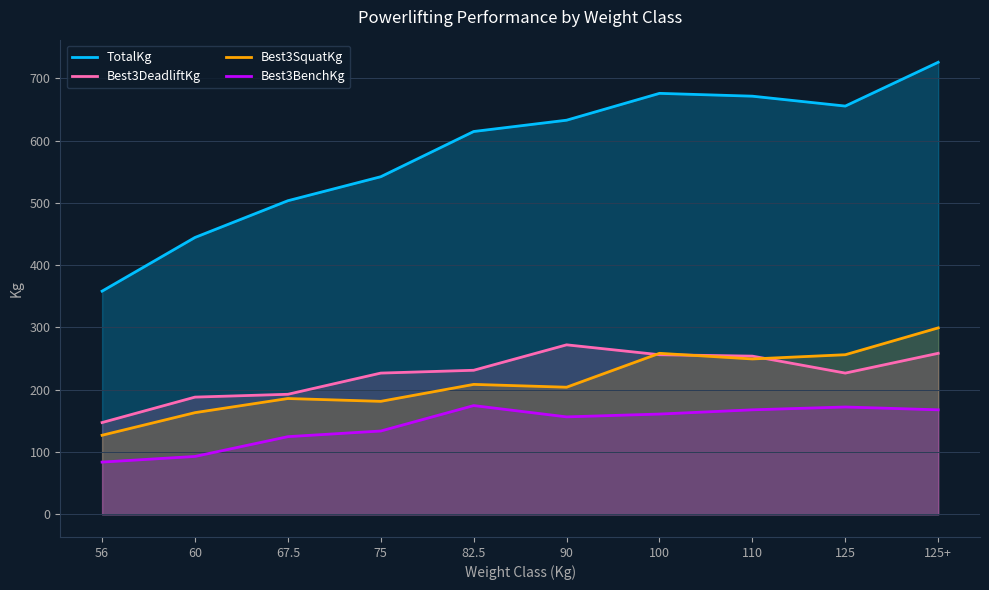

Is it true that Best3DeadliftKg equals 188.2 at 60?

True